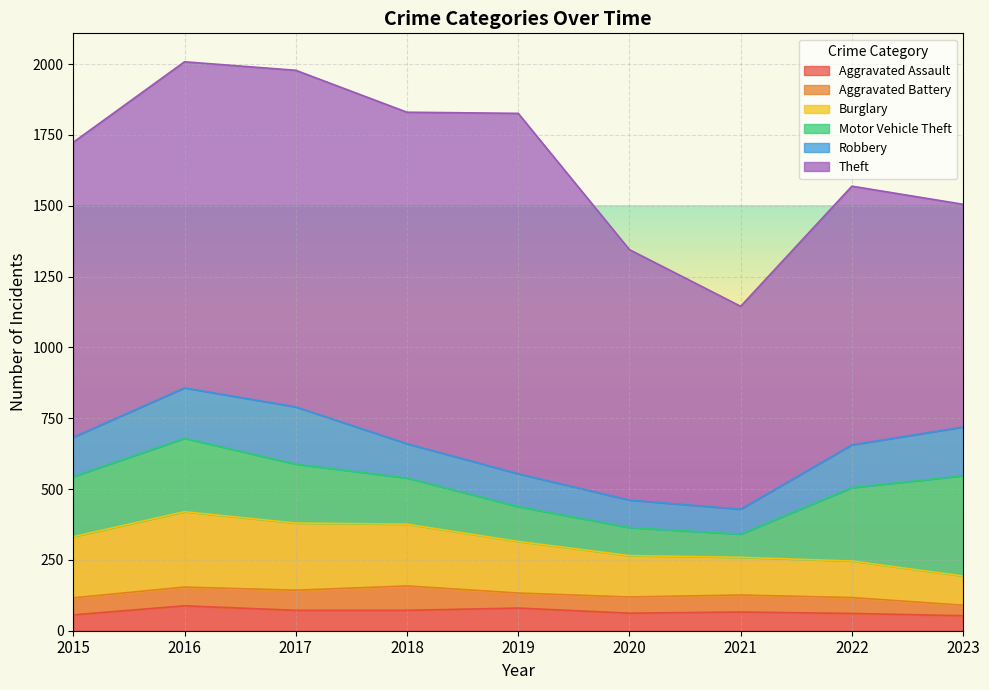

What is the difference between the maximum and minimum values in the Theft series?

556